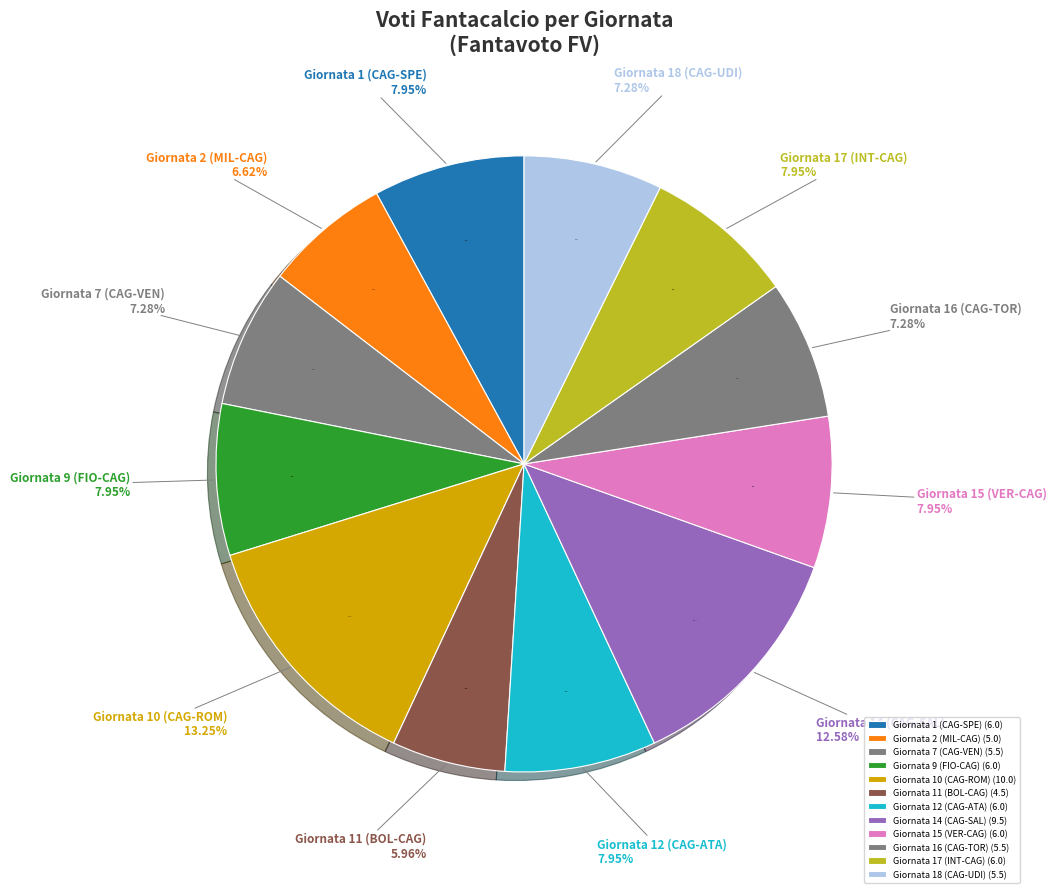

What portion of the pie excludes Giornata 11 (BOL-CAG)?

94.0%